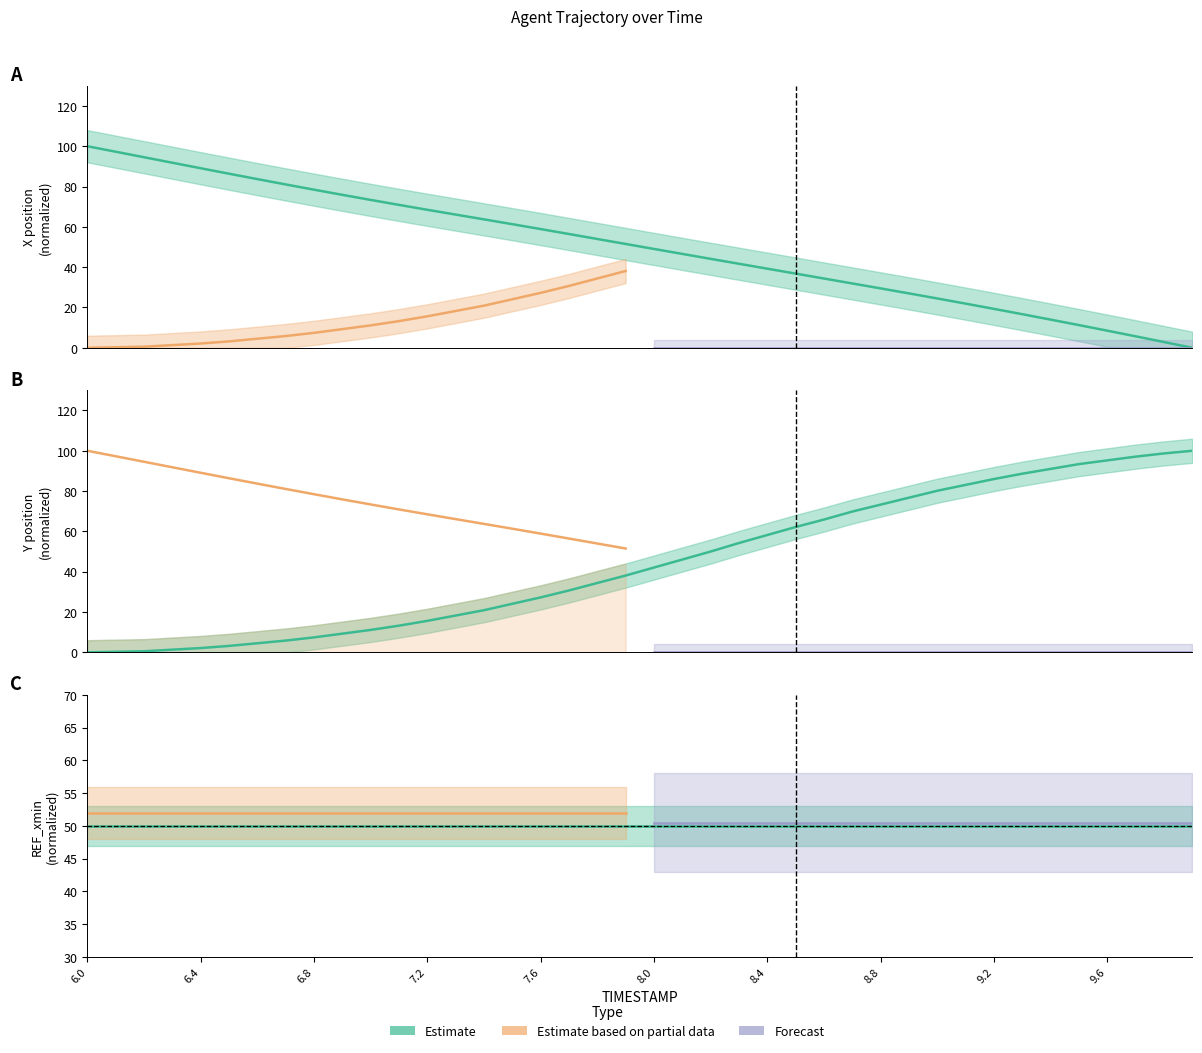

Rank the categories by X value from lowest to highest.

9.9, 9.8, 9.7, 9.6, 9.5, 9.4, 9.3, 9.2, 9.1, 9.0, 8.9, 8.8, 8.7, 8.6, 8.5, 8.4, 8.3, 8.2, 8.1, 8.0, 7.9, 7.8, 7.7, 7.6, 7.5, 7.4, 7.3, 7.2, 7.1, 7.0, 6.9, 6.8, 6.7, 6.6, 6.5, 6.4, 6.3, 6.2, 6.1, 6.0